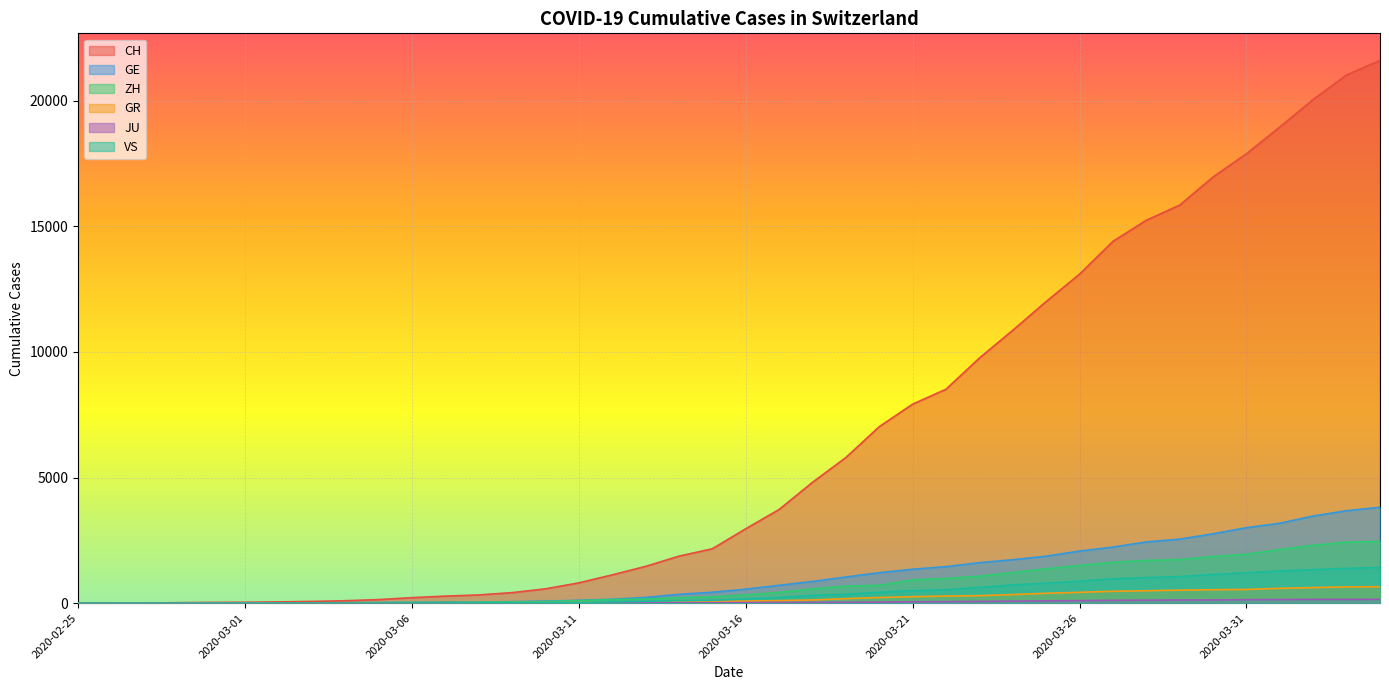

What is the average value of the JU series?

49